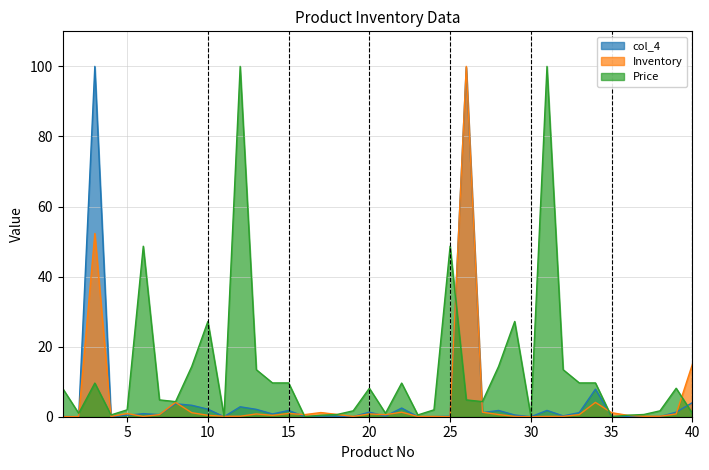

Where is col_4 nearest to the value 49?

34